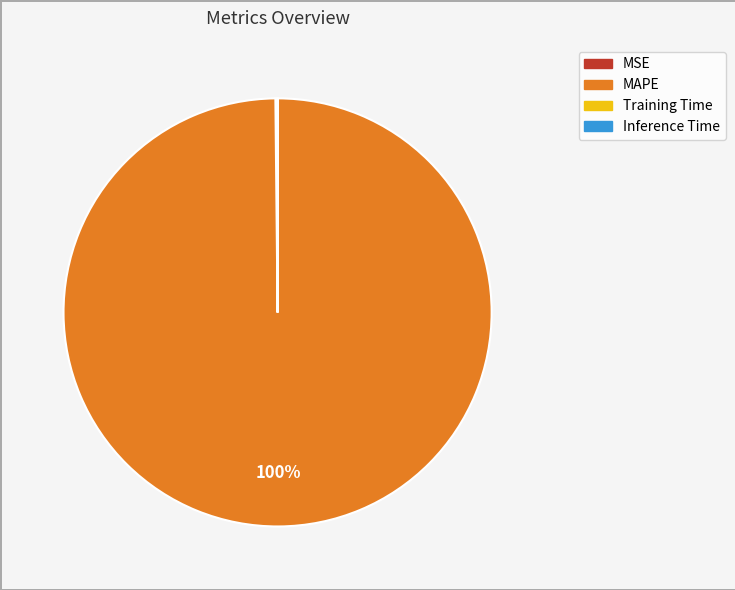

Which slice is the largest?

MAPE